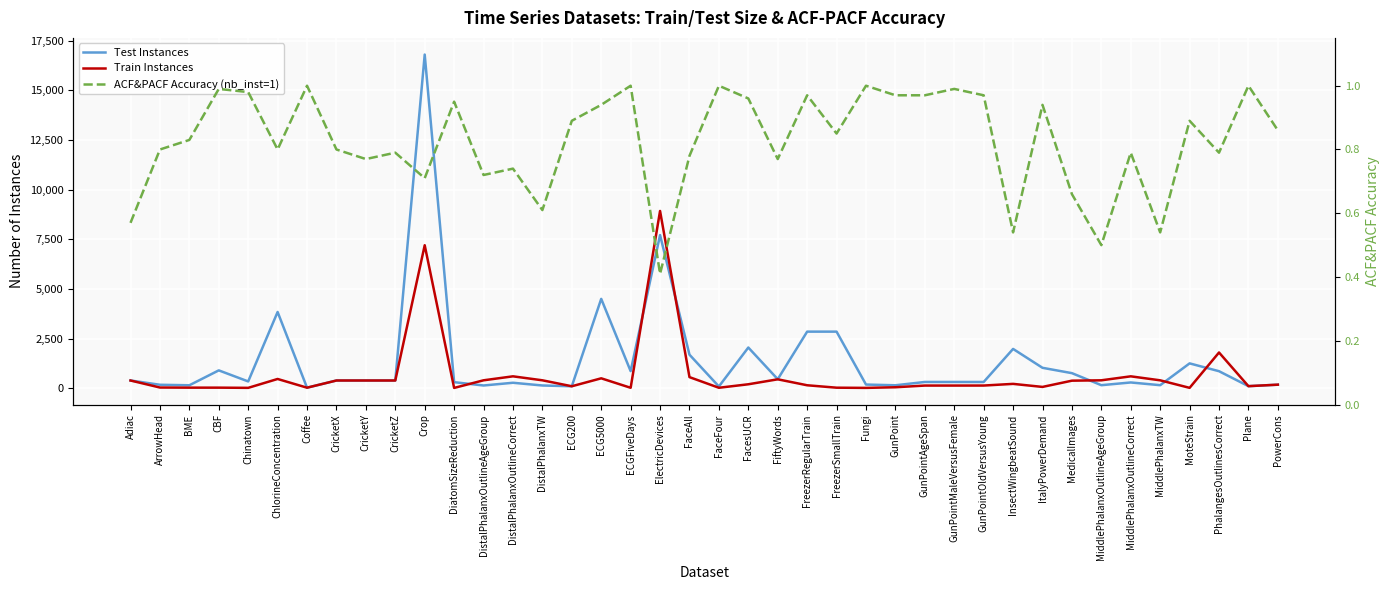

What is the total value across all series at GunPointAgeSpan?

452.0